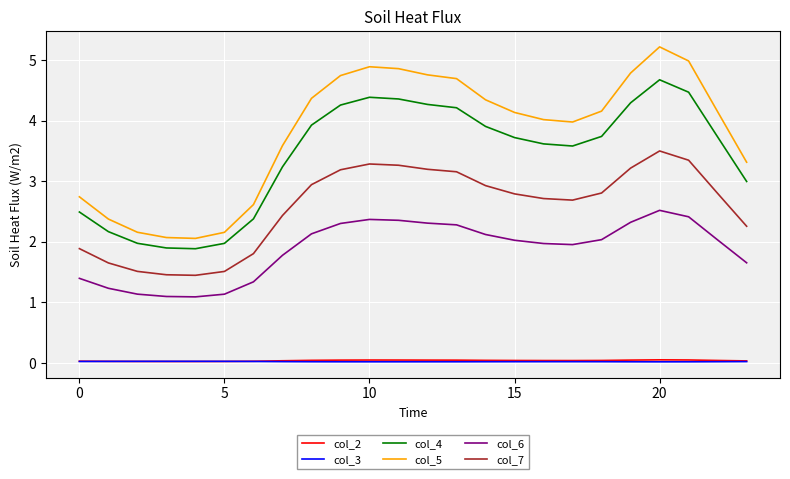

True or false: col_7 and col_6 intersect in this chart.

False